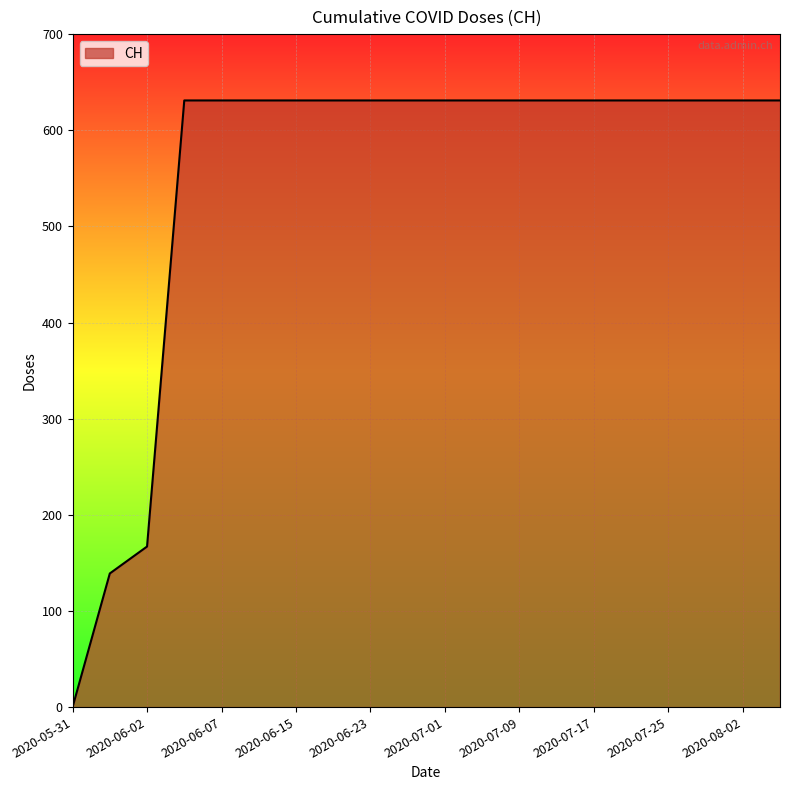

Does the chart display data point markers on the line(s)?

No